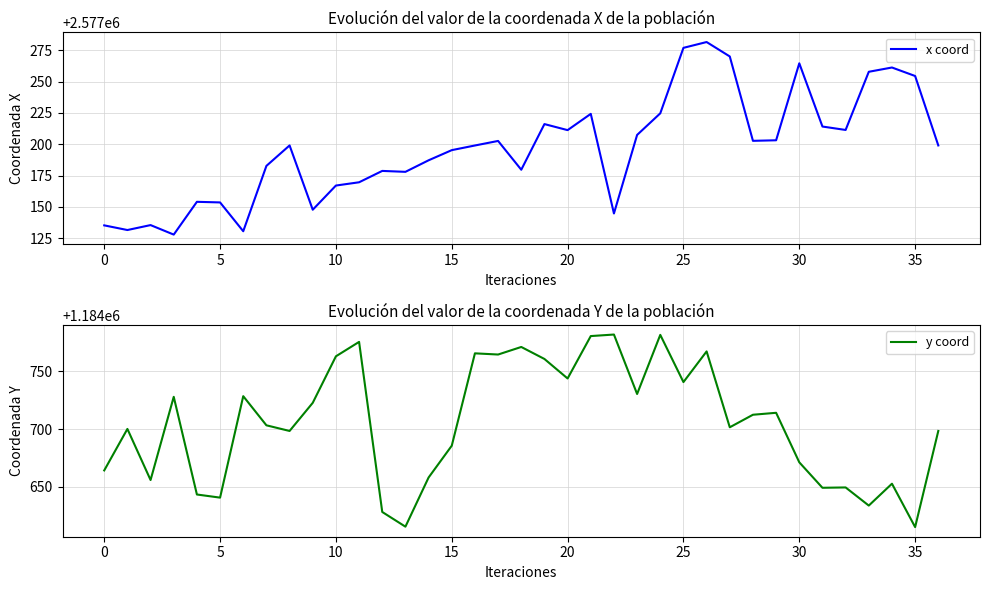

List the series in order of their overall mean, lowest first.

y coord, x coord